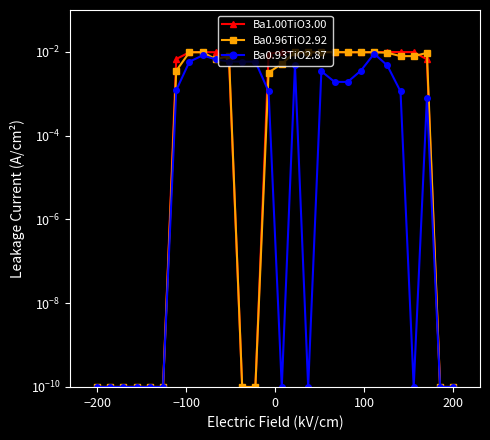

In Ba0.96TiO2.92, how many points are higher than both neighbors (excluding endpoints)?

3